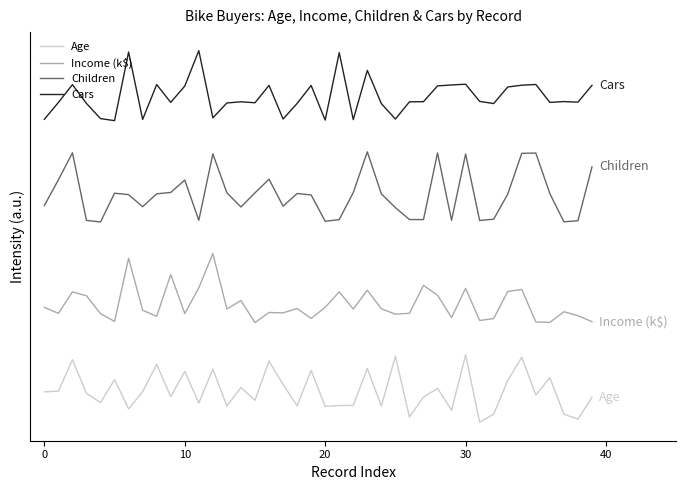

How many lines are shown in the chart?

4